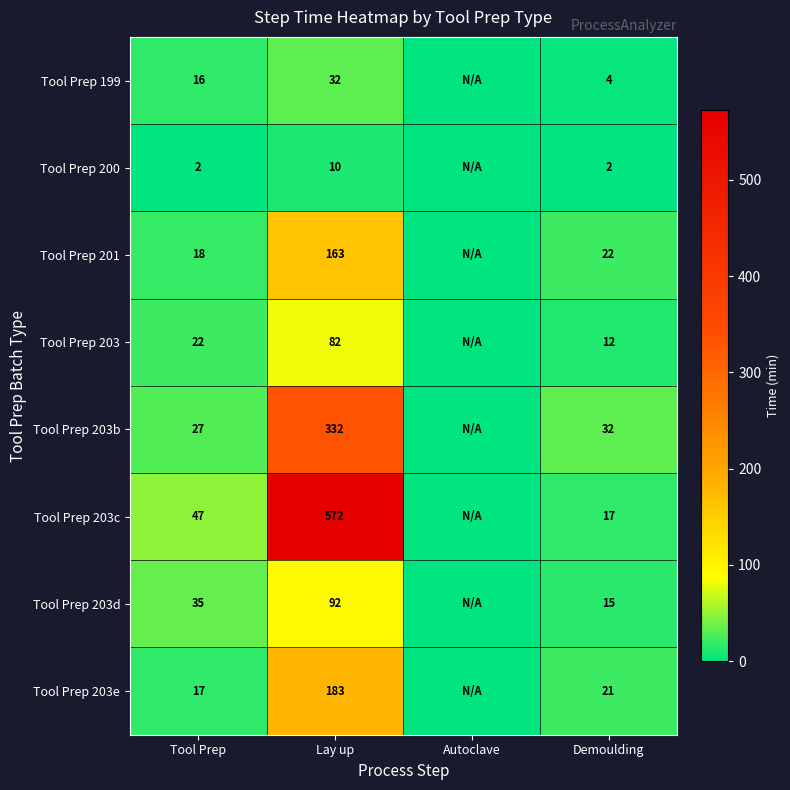

At Tool Prep, list the series in order from smallest to largest.

Tool Prep 200, Tool Prep 199, Tool Prep 203e, Tool Prep 201, Tool Prep 203, Tool Prep 203b, Tool Prep 203d, Tool Prep 203c